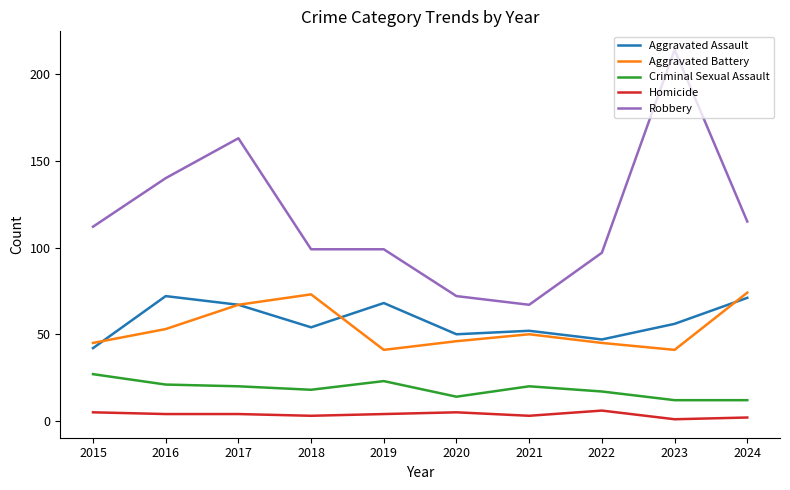

True or false: Homicide and Aggravated Battery cross at least once.

False